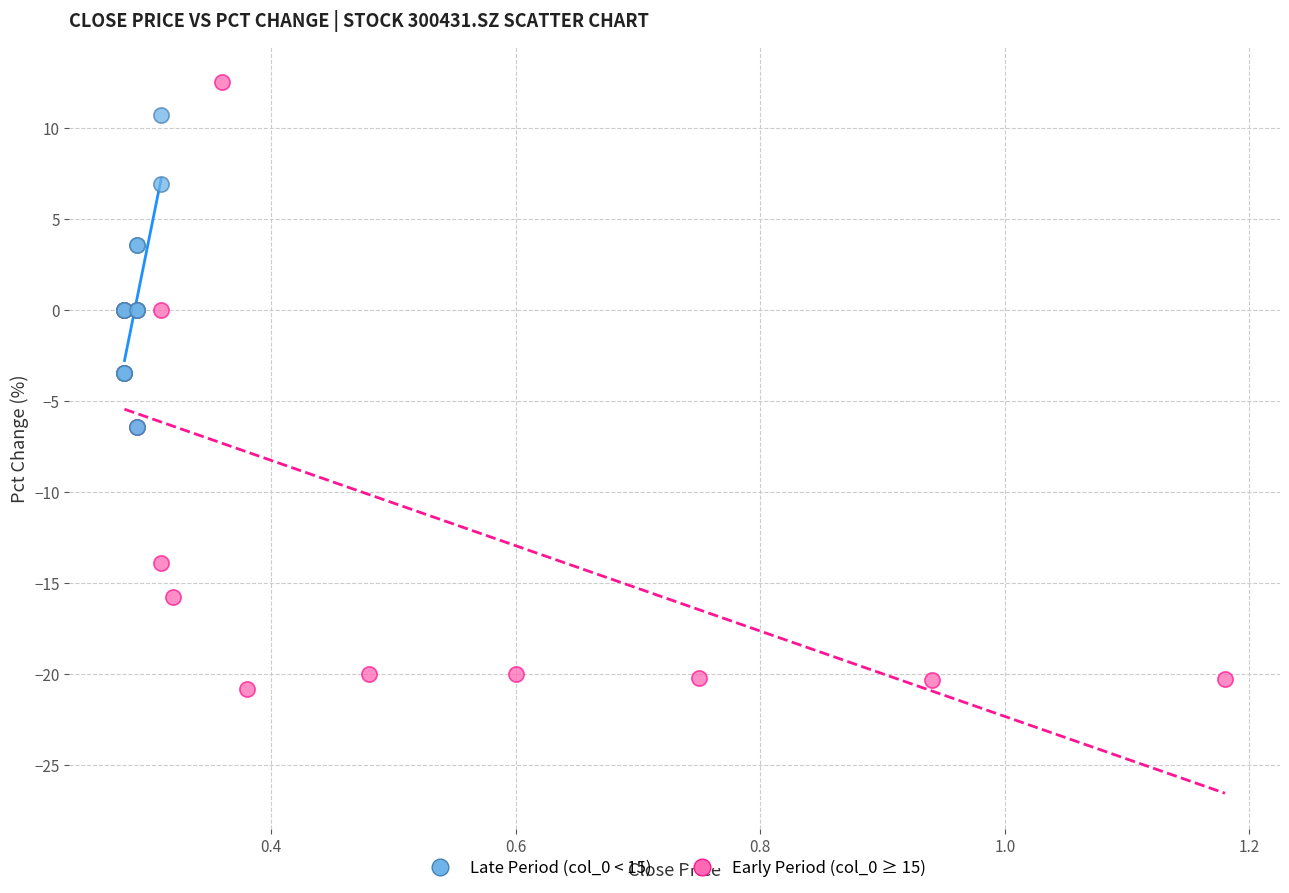

Which series contains the highest Y value?

Early Period (col_0 ≥ 15)